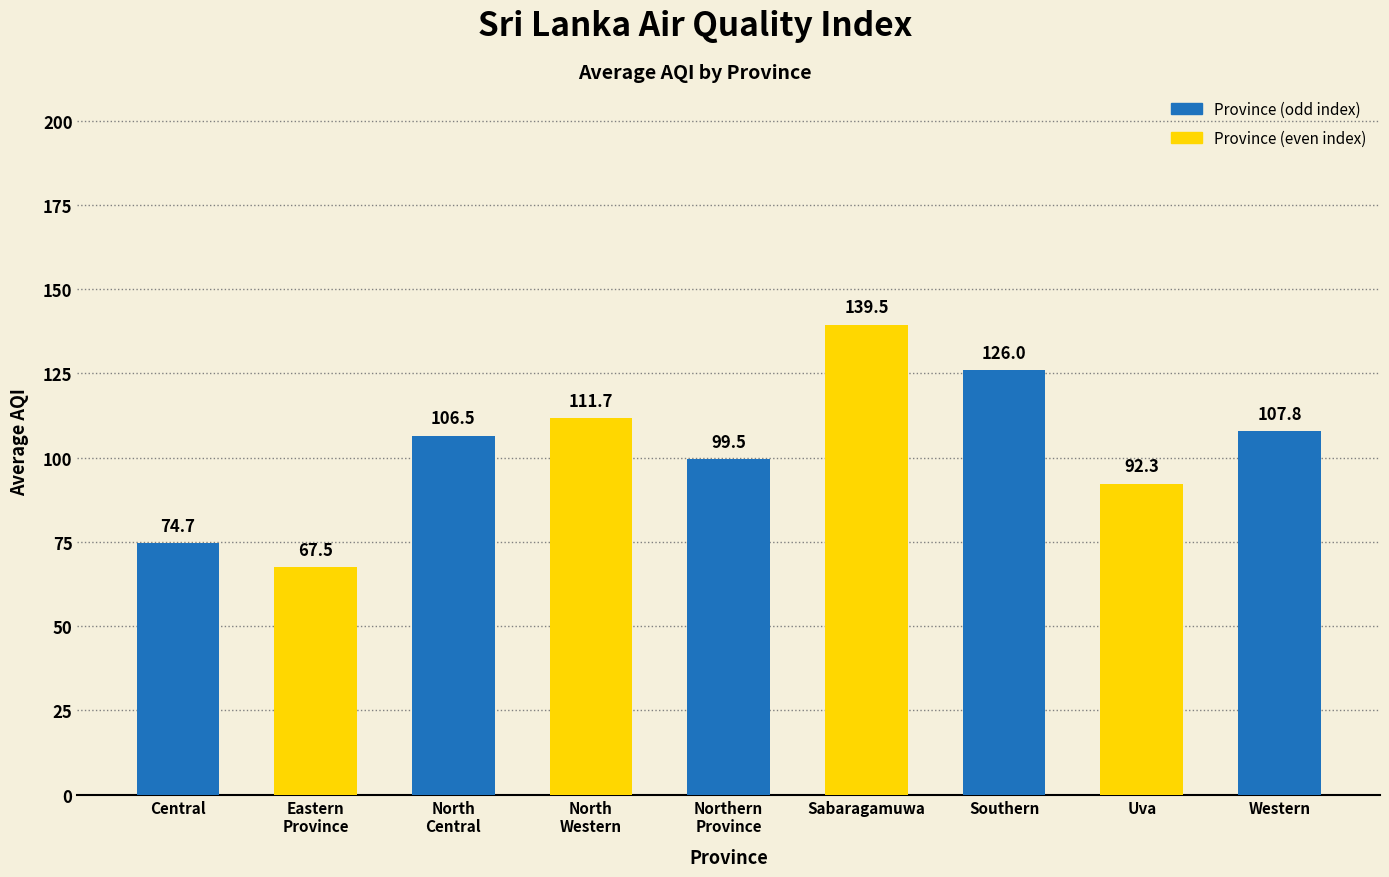

Reading left to right, transcribe all the data shown in this chart.

Central=74.7	Eastern
Province=67.5	North
Central=106.5	North
Western=111.7	Northern
Province=99.5	Sabaragamuwa=139.5	Southern=126.0	Uva=92.3	Western=107.8